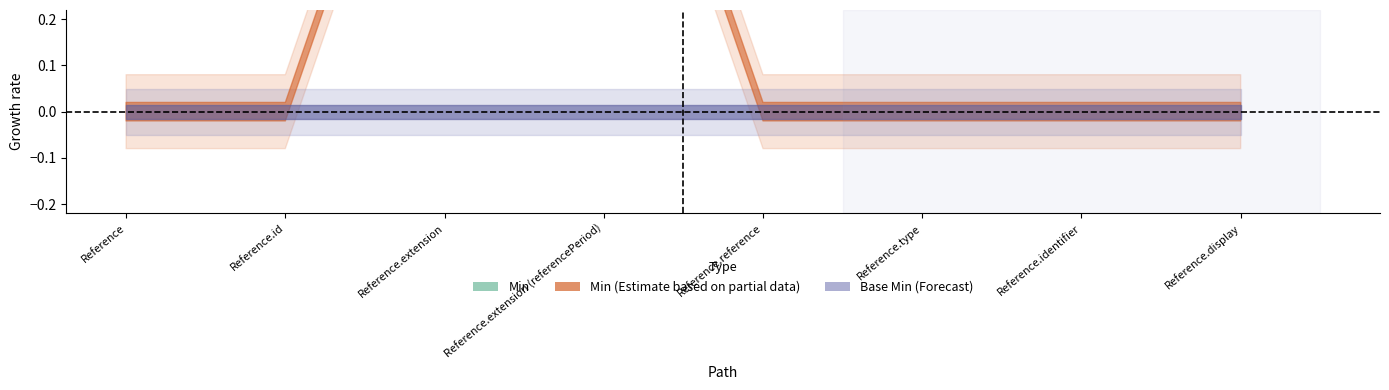

How many lines are shown in the chart?

2